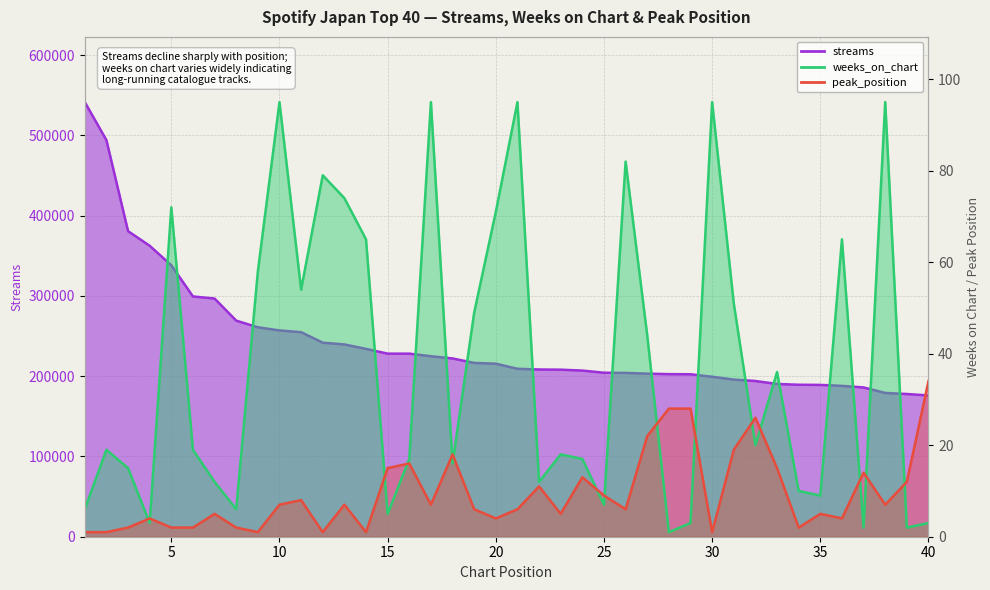

Which category has the lowest value across all series?

28